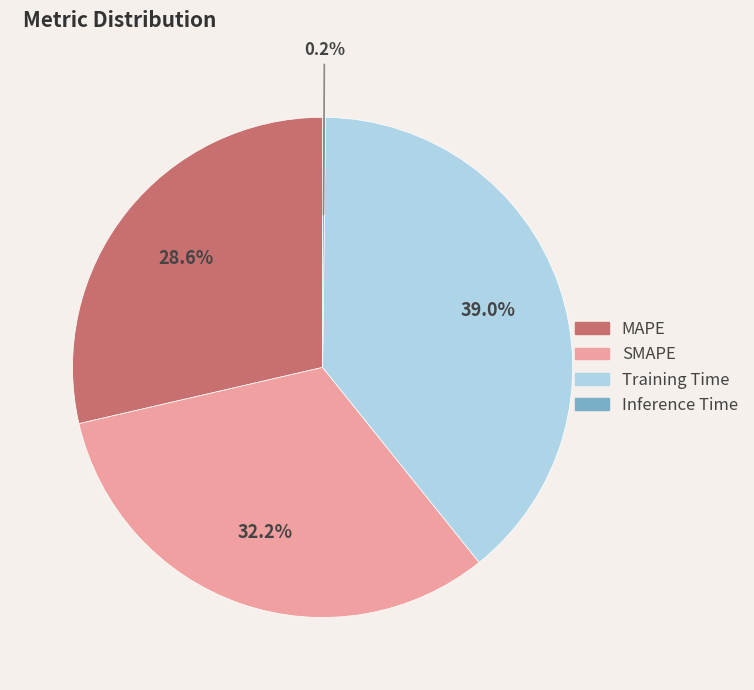

Which has a higher value, Training Time or SMAPE?

Training Time